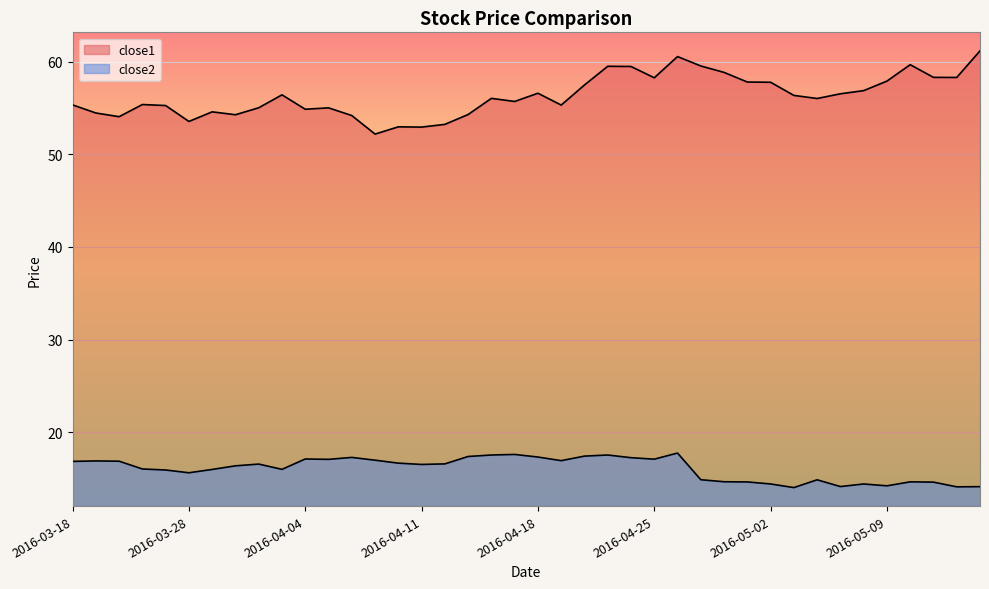

List the series in order of their overall mean, highest first.

close1, close2